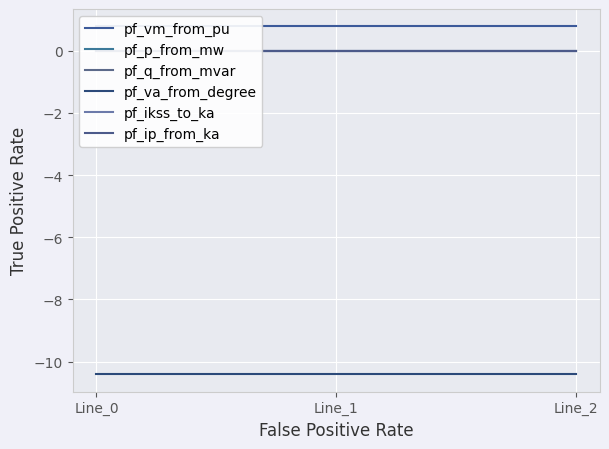

Which series changed the most between Line_0 and Line_2?

pf_p_from_mw